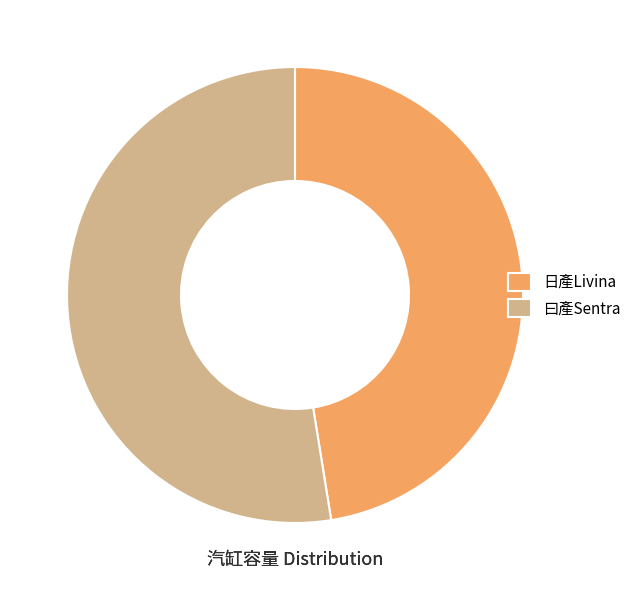

Approximately how many times larger is the value at 日產Livina compared to 曰產Sentra?

0.9